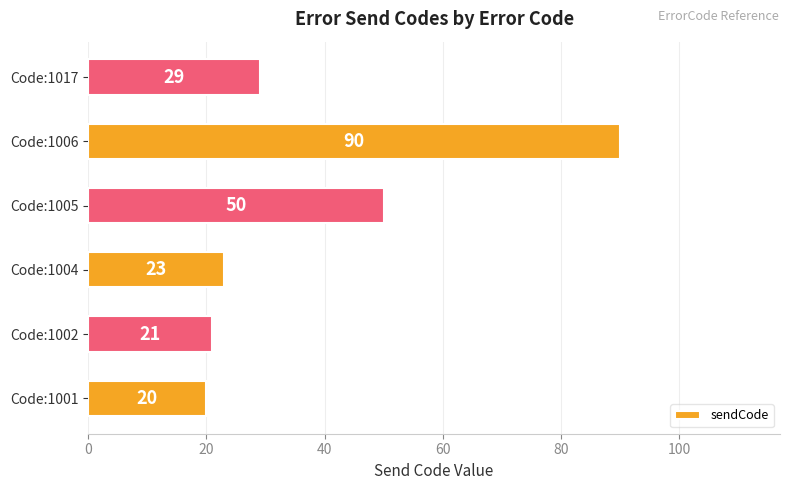

Between Code:1017 and Code:1002, which is larger?

Code:1017